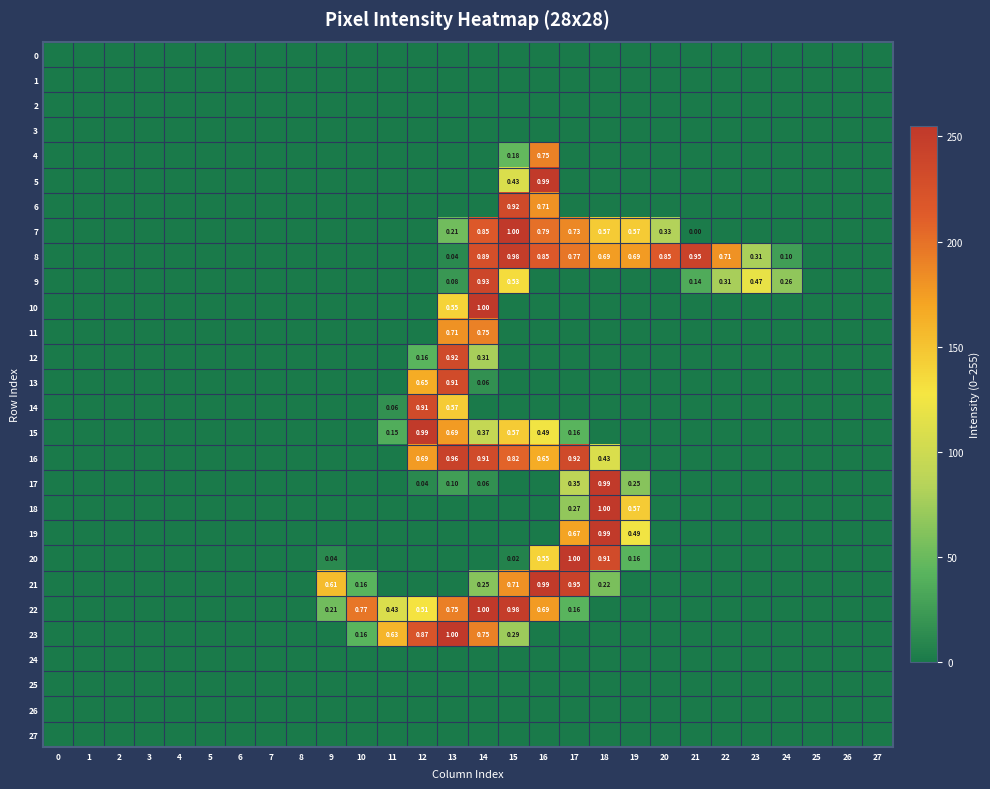

What is the average value of the 13 series?

15